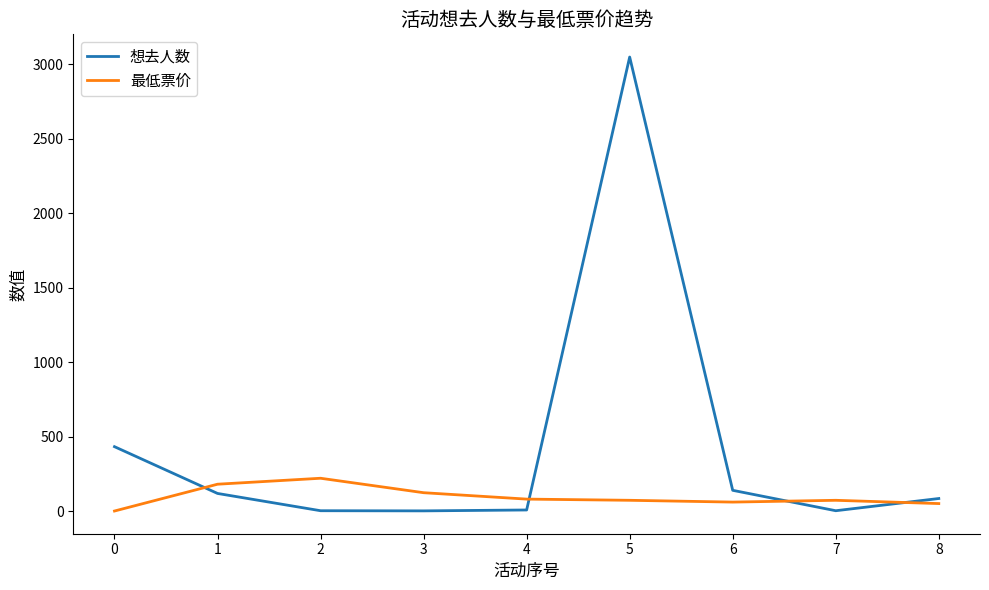

Which series ends up on top after the final intersection of 想去人数 and 最低票价?

想去人数